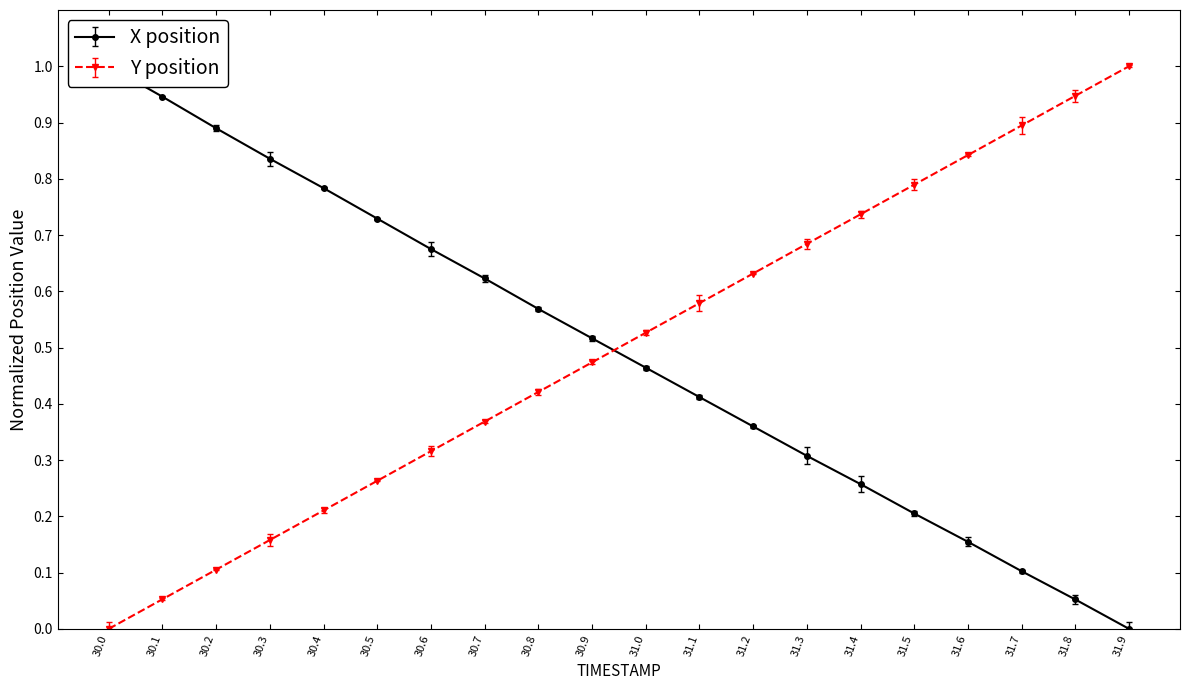

Where do Y and X first cross each other?

30.9 and 31.0